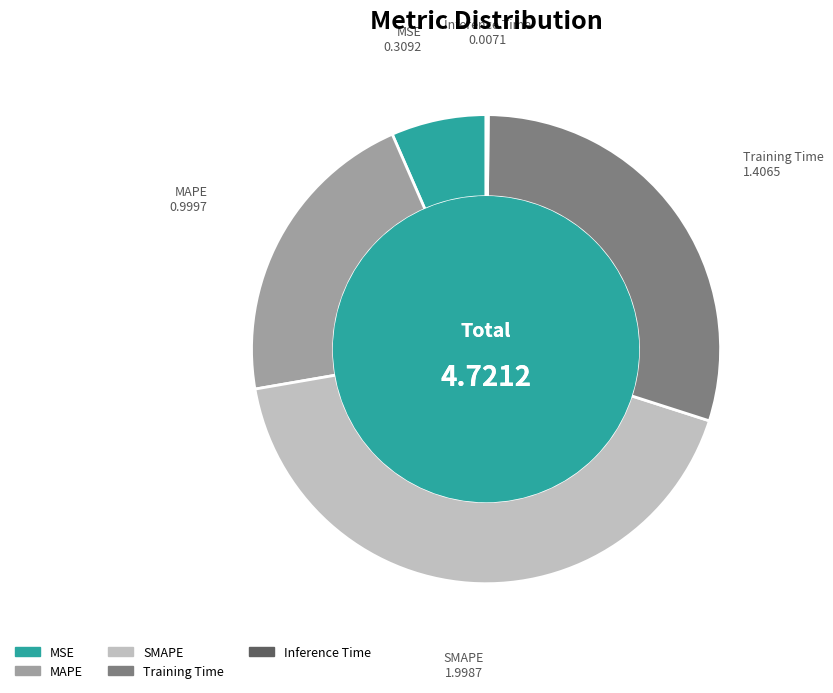

What is the largest slice in the pie chart?

SMAPE